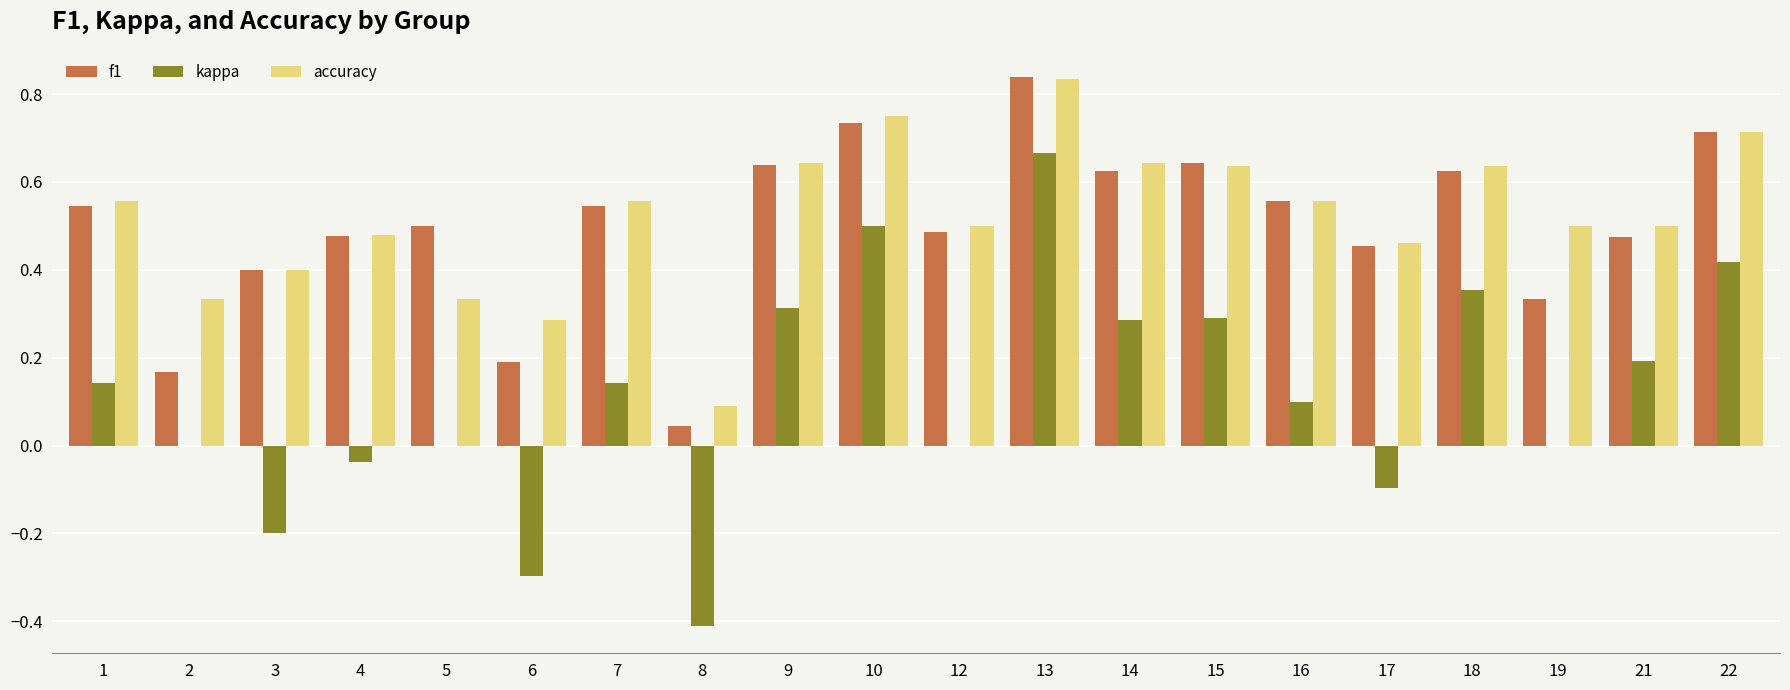

How many data points does each series have?

20